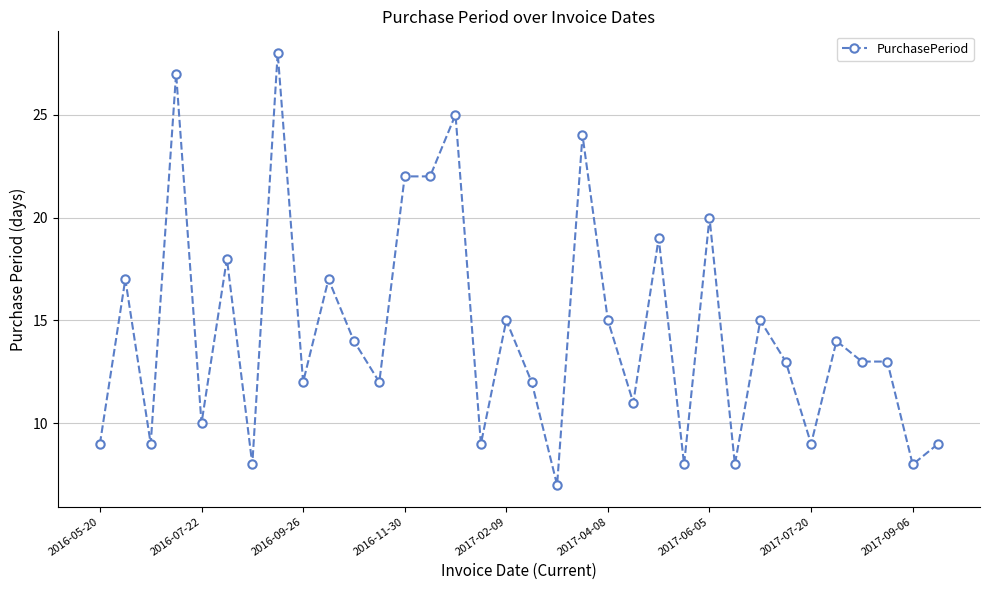

How many categories are shown in the chart?

34